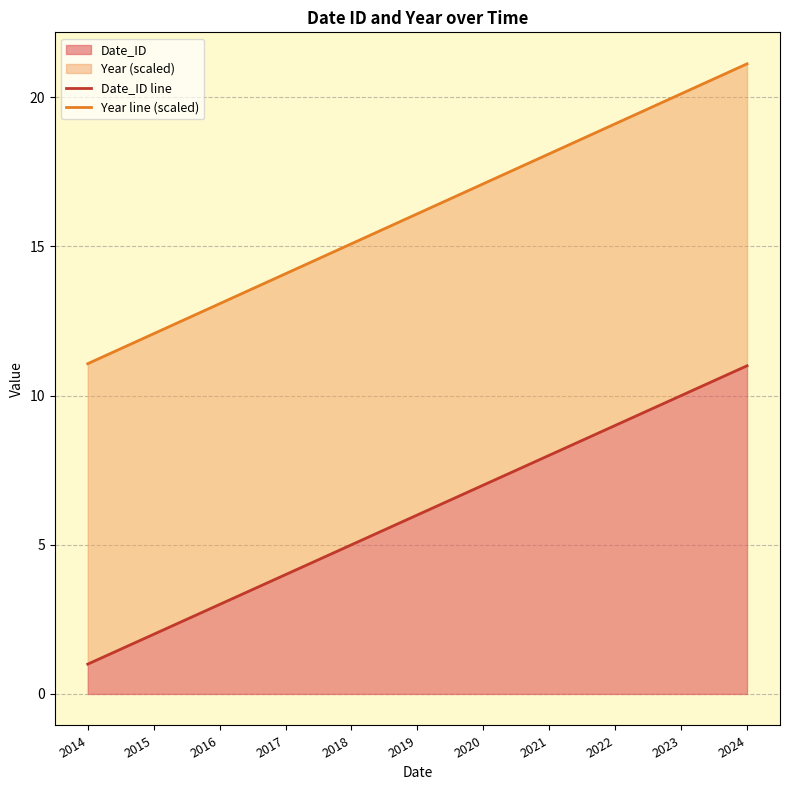

Rank the categories by Date_ID line value from highest to lowest.

2024, 2023, 2022, 2021, 2020, 2019, 2018, 2017, 2016, 2015, 2014